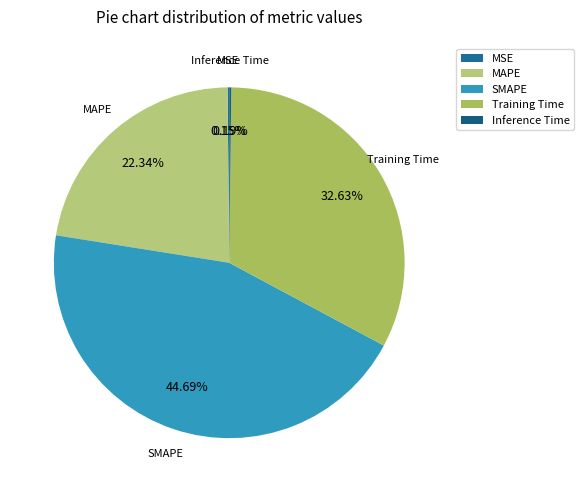

Which category has the biggest portion of the pie?

SMAPE